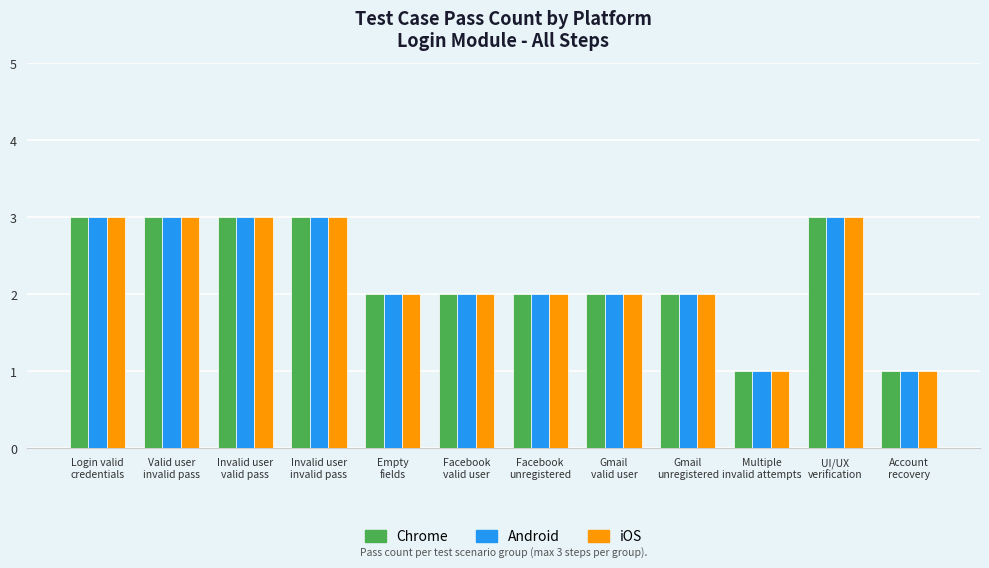

What is the greatest value displayed?

3